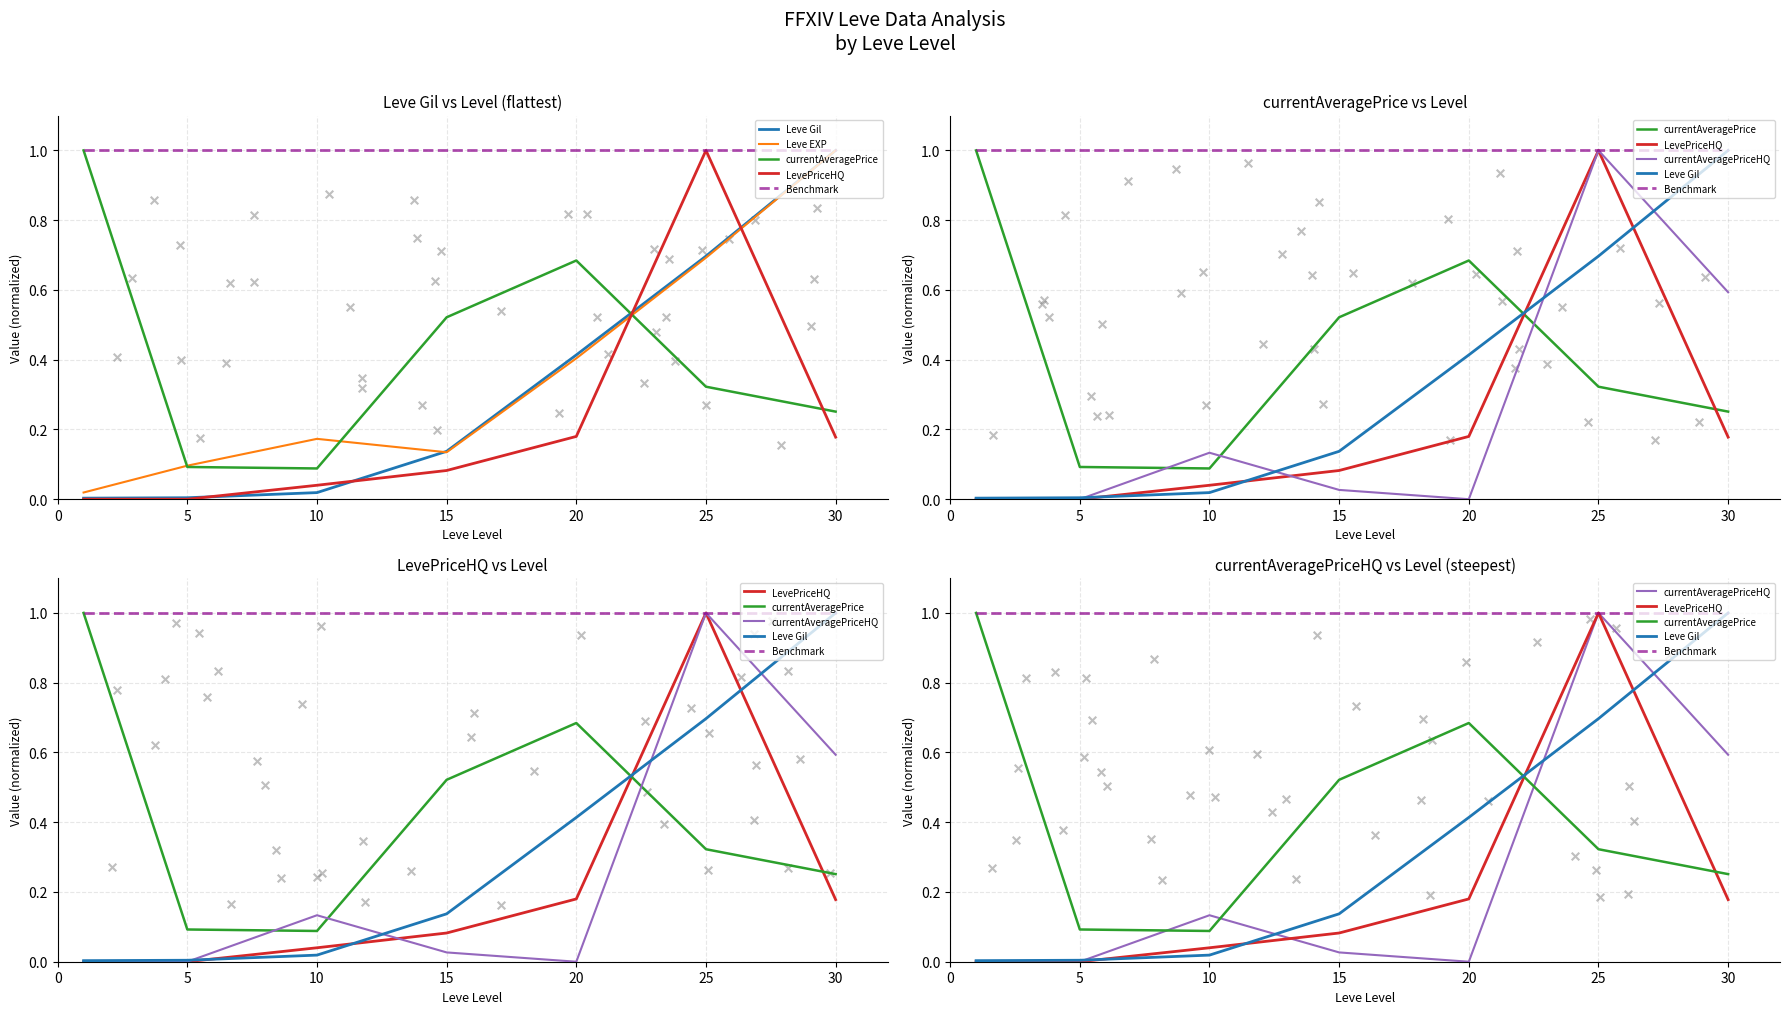

Which series has the largest total across all categories?

Benchmark